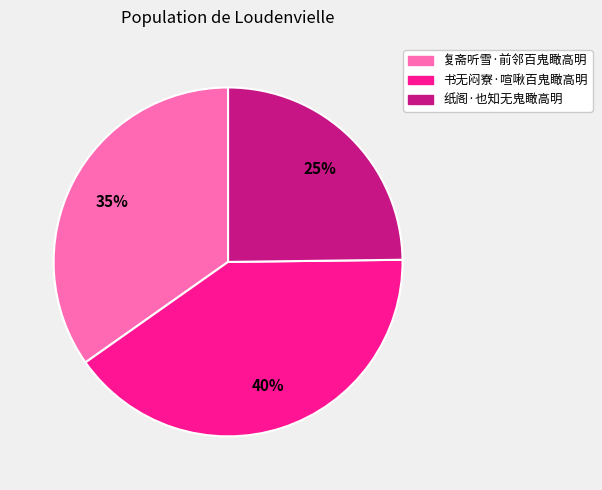

Does 复斋听雪·前邻百鬼瞰高明 represent more than half of the total?

No